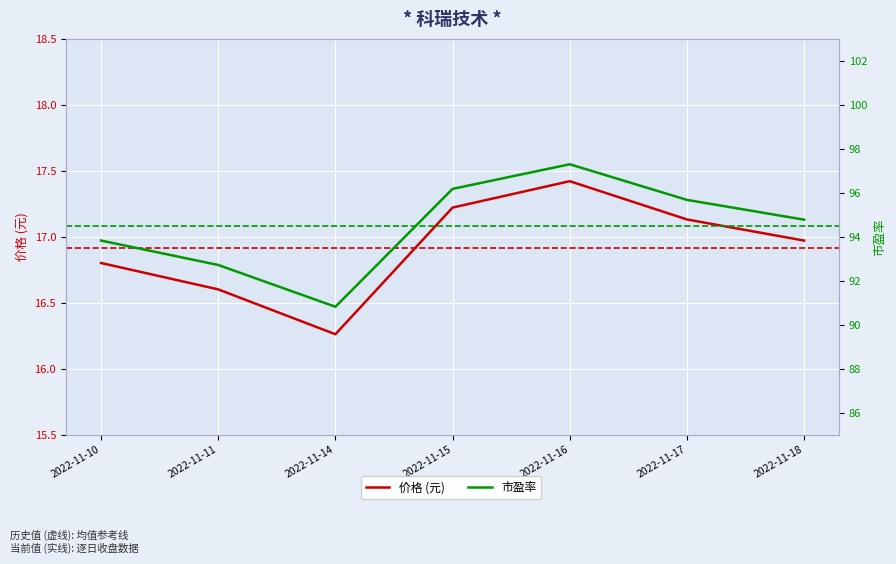

What is the difference between the second highest and minimum values in the 市盈率 series?

5.4